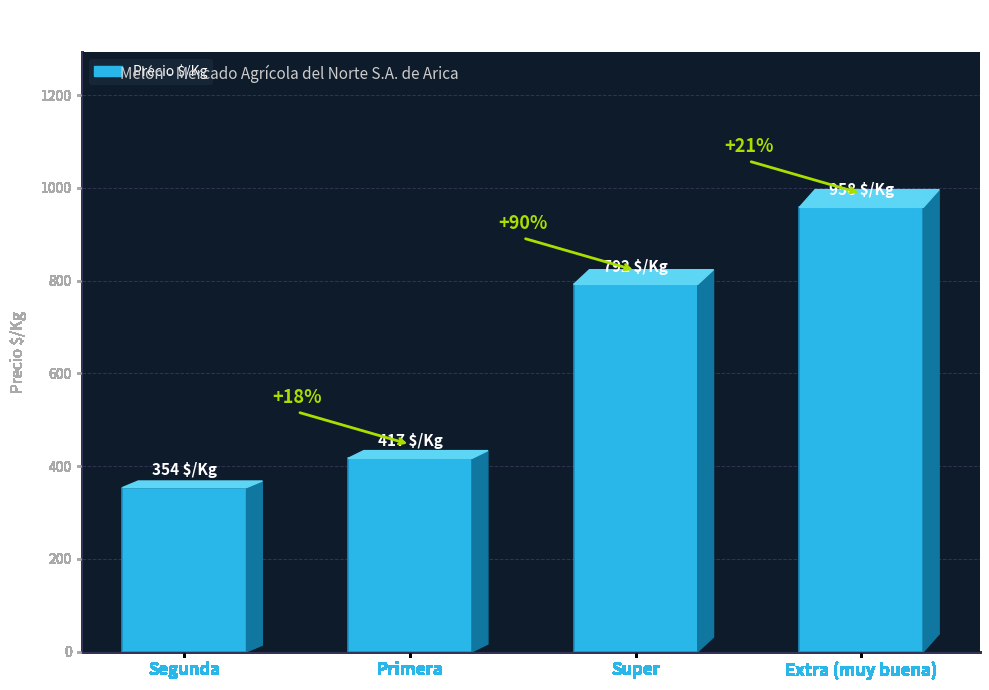

True or false: the data shows 417 at Primera.

True